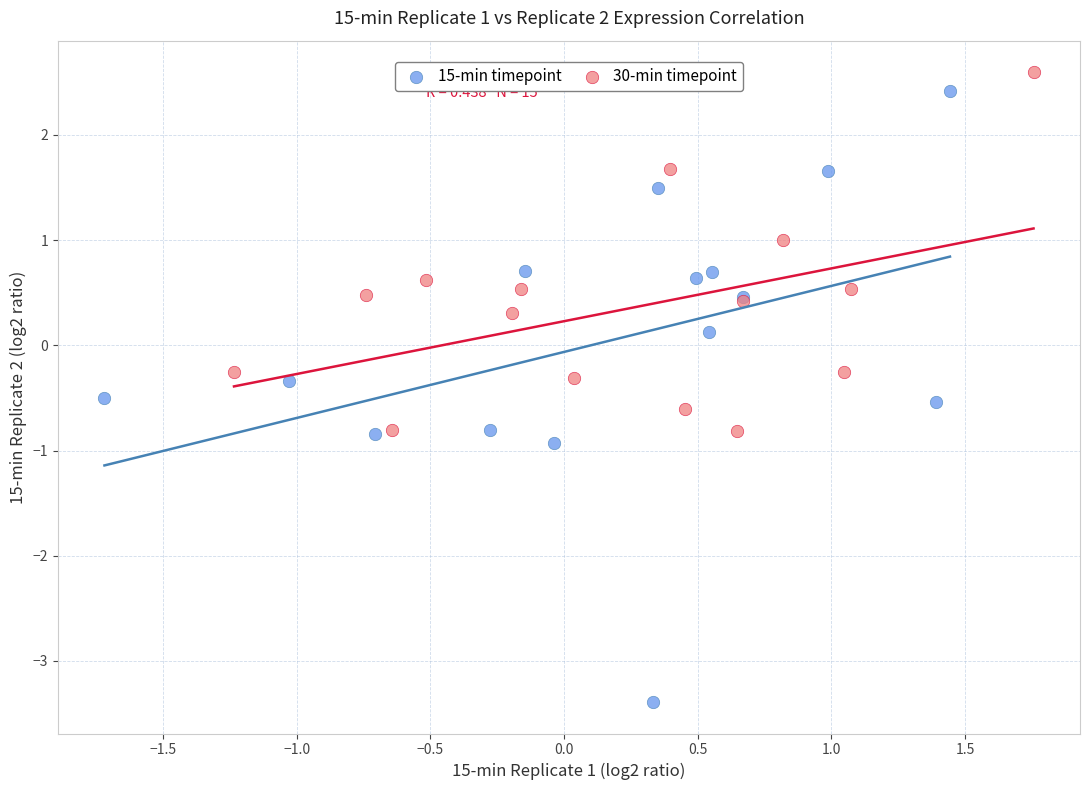

What are all the series names shown in the legend?

15-min timepoint, 30-min timepoint